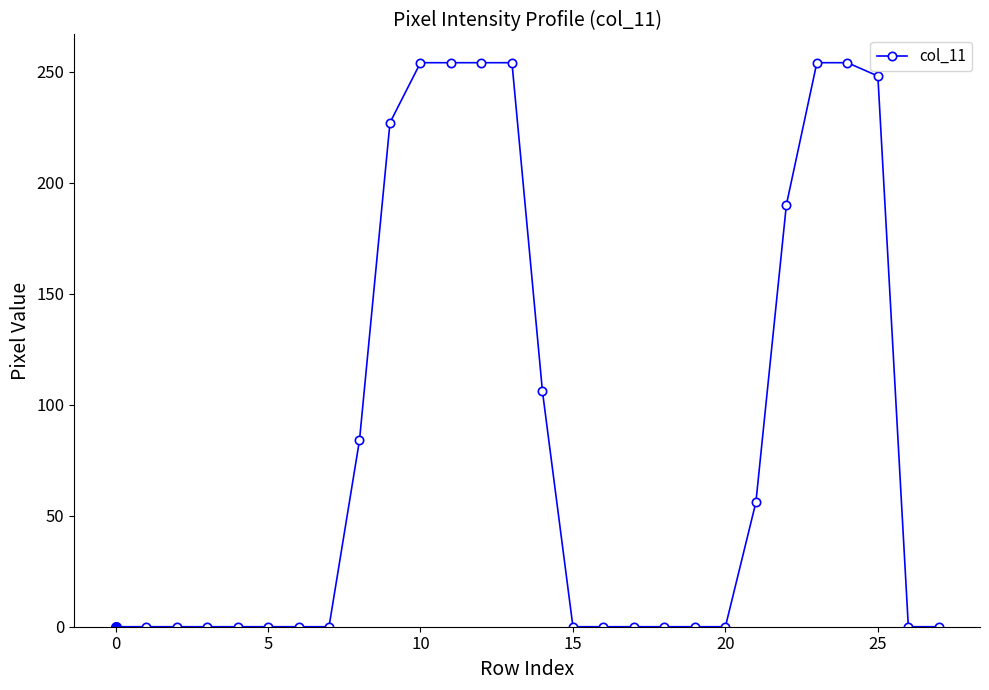

What is the average value?

87